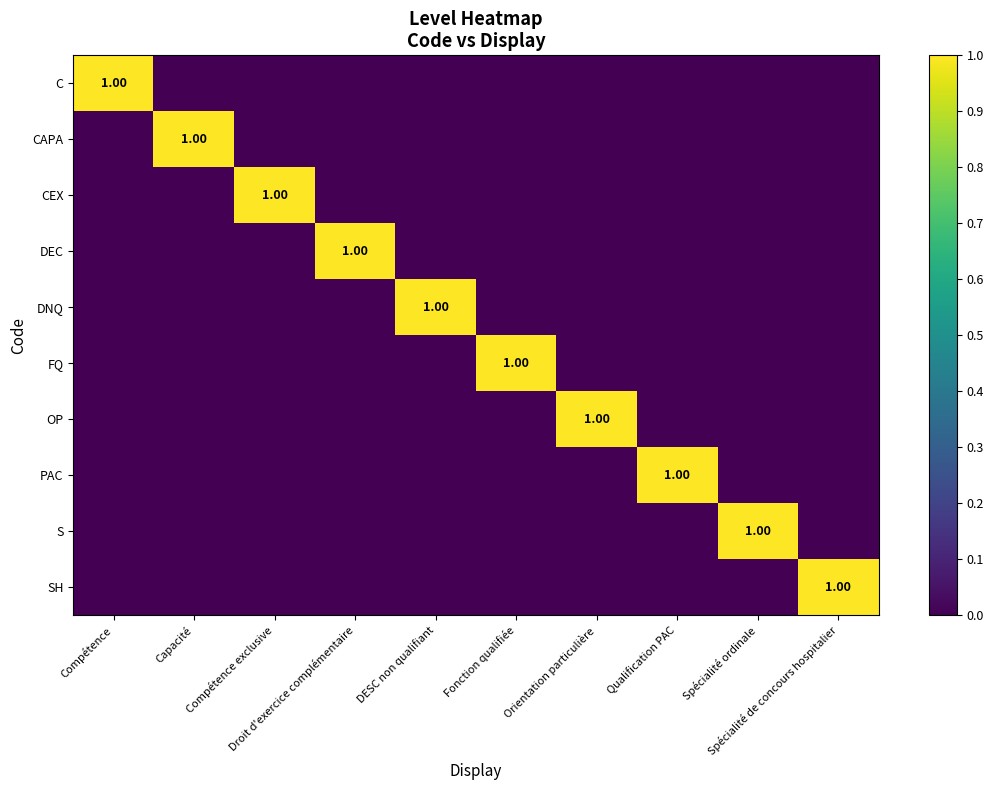

What is the spread (max minus min) of values at Compétence?

1